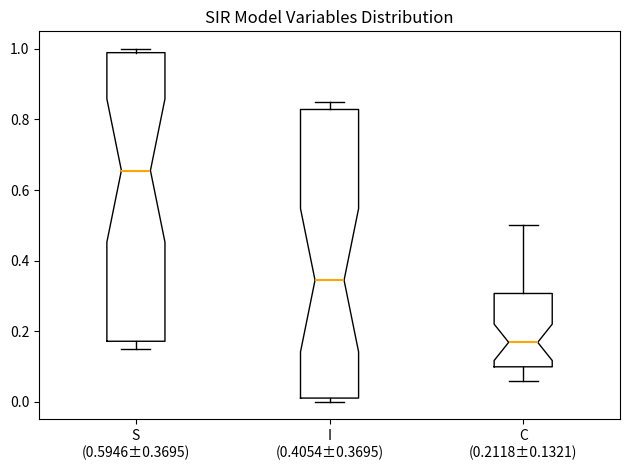

Reading left to right, transcribe this box plot: for each box, give where its median line is, the range the box spans, and where its two whiskers end, as read against the y-axis. The values are not printed on the chart, so give them approximately, as read against the axis.

S (0.5946±0.3695): median 0.66, box 0.18 to 0.98, whiskers 0.14 to 1.00
I (0.4054±0.3695): median 0.34, box 0.02 to 0.82, whiskers 0.00 to 0.86
C (0.2118±0.1321): median 0.16, box 0.10 to 0.30, whiskers 0.06 to 0.50